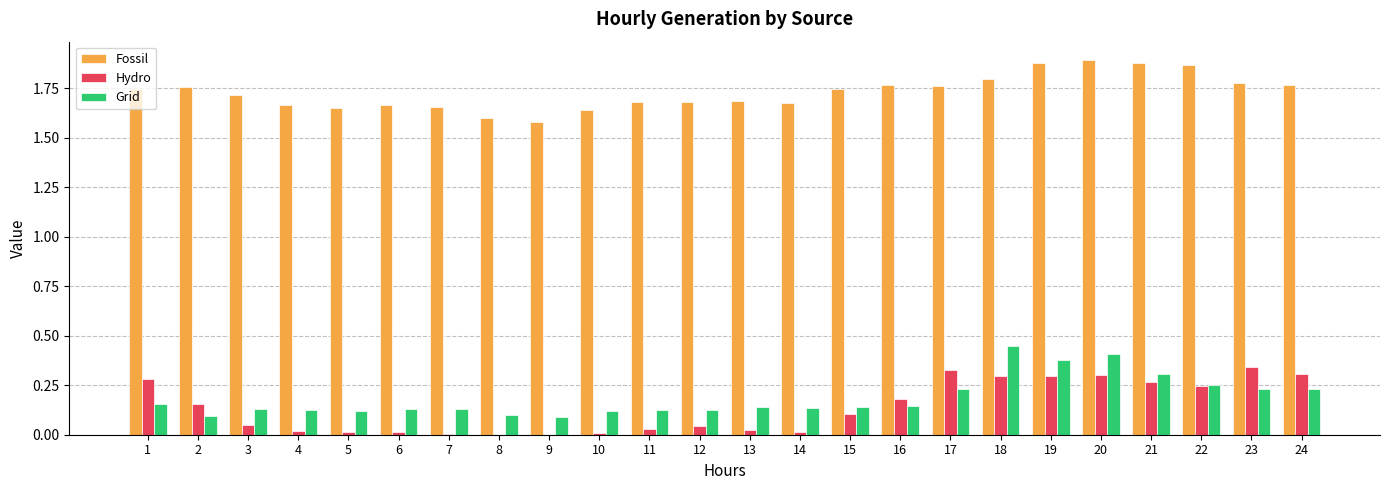

The value of Grid at 17 is 0.2. True or false?

True